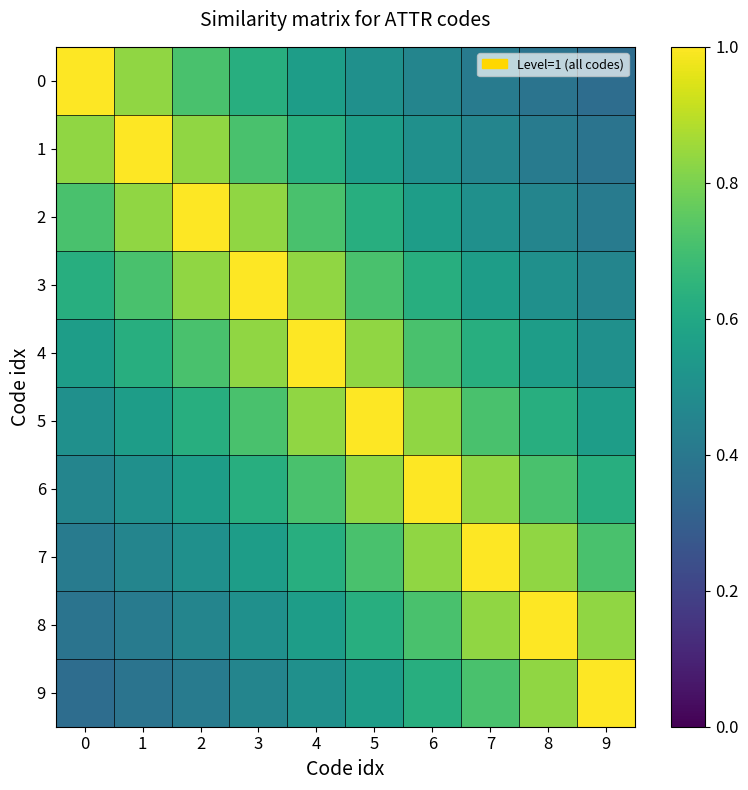

Which series changed the most between 3 and 9?

3